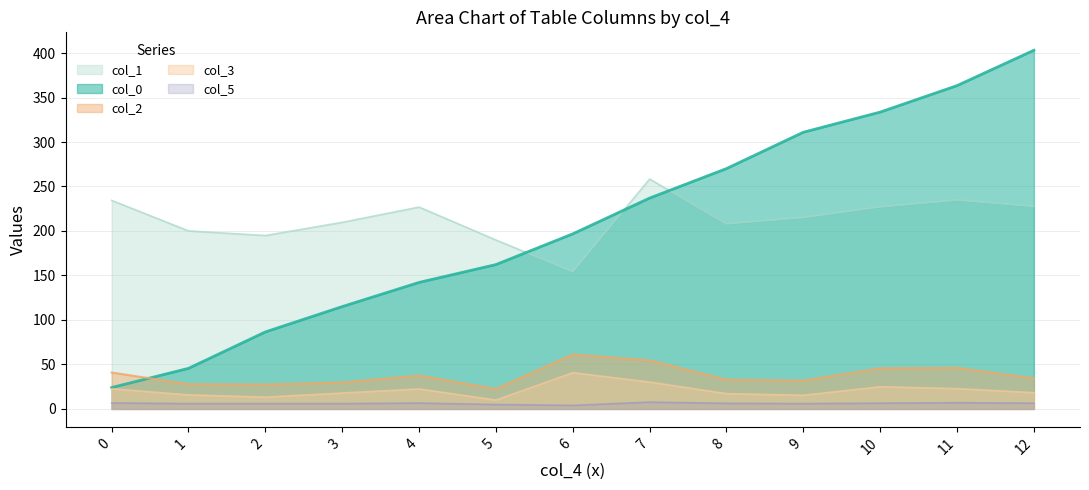

What is the greatest value displayed?

403.1